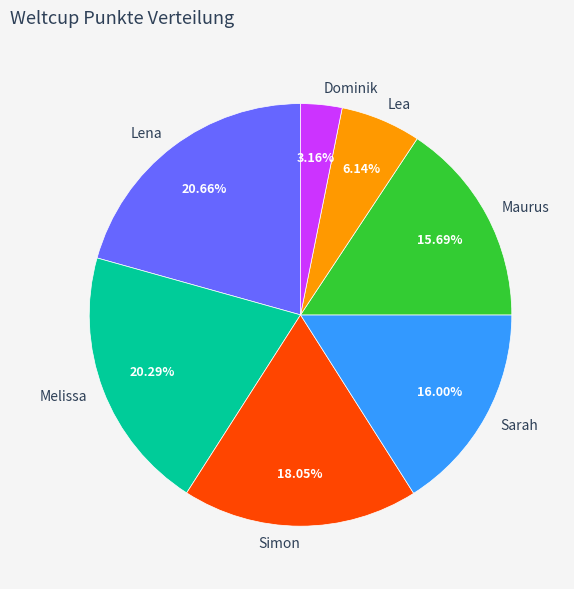

Is Simon the majority of the pie?

No